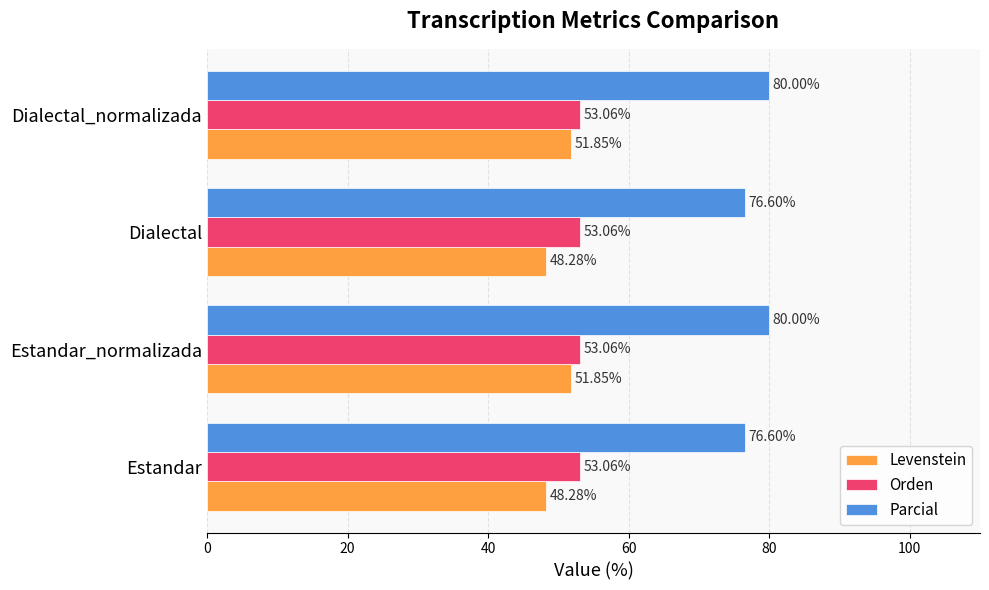

Rank the series at Dialectal from lowest to highest value.

Levenstein, Orden, Parcial